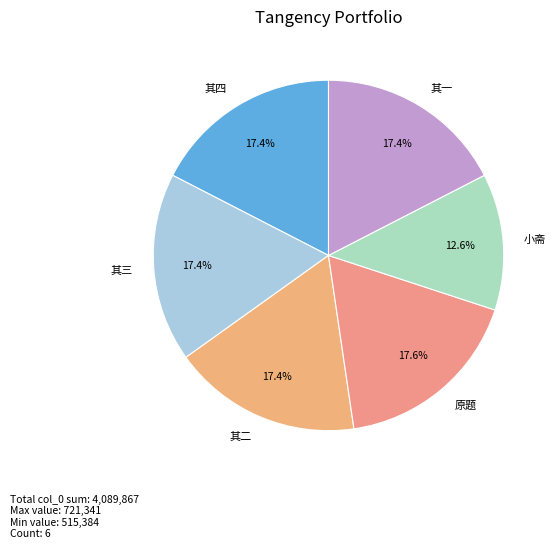

Which category has the smallest portion of the pie?

小斋